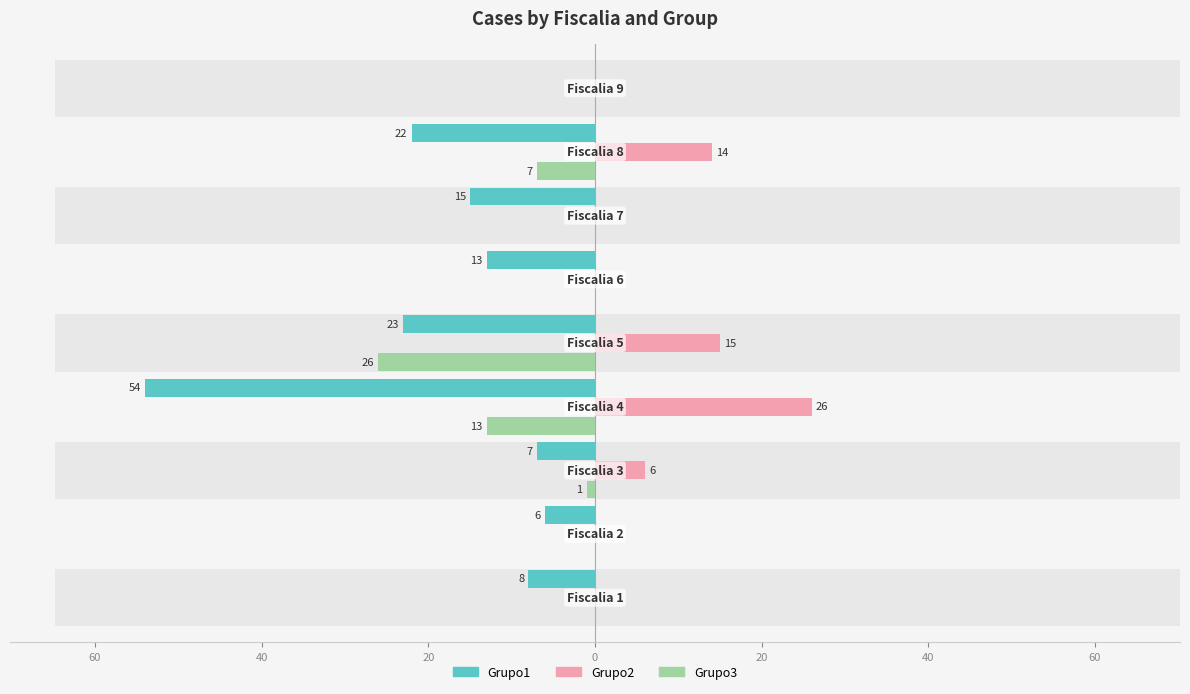

How many values in the Grupo2 series exceed 0?

4